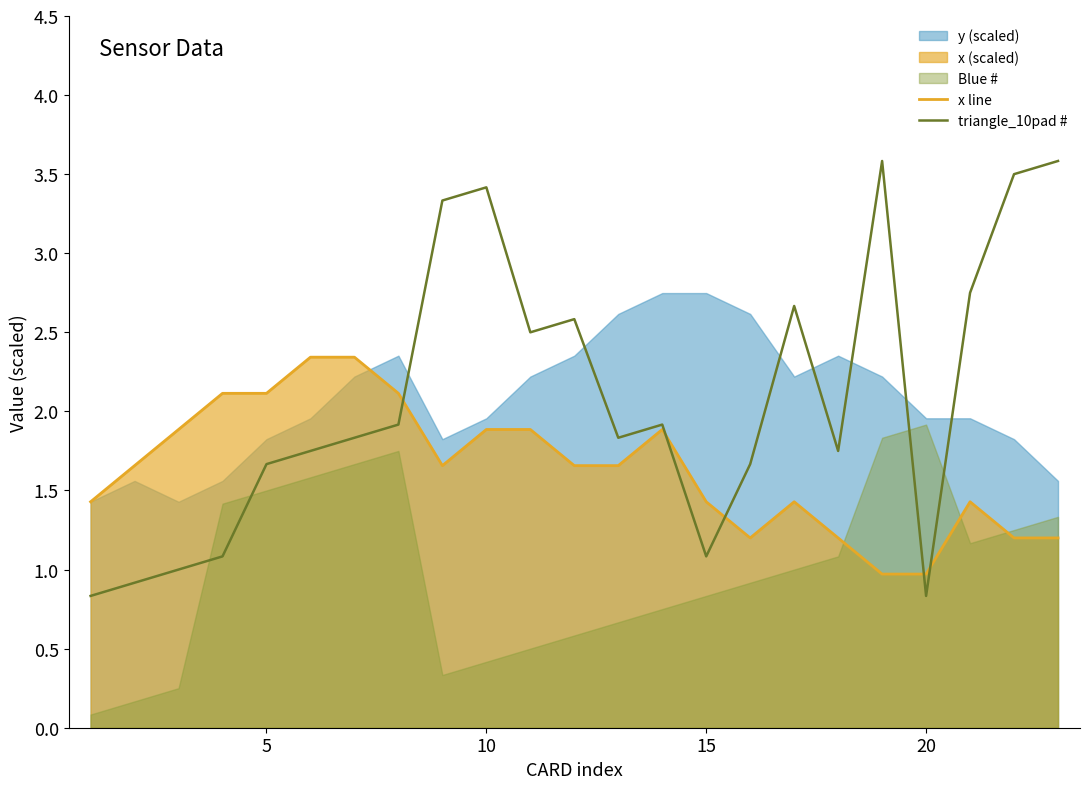

The value of triangle_10pad # at 5 is 1.7. True or false?

True